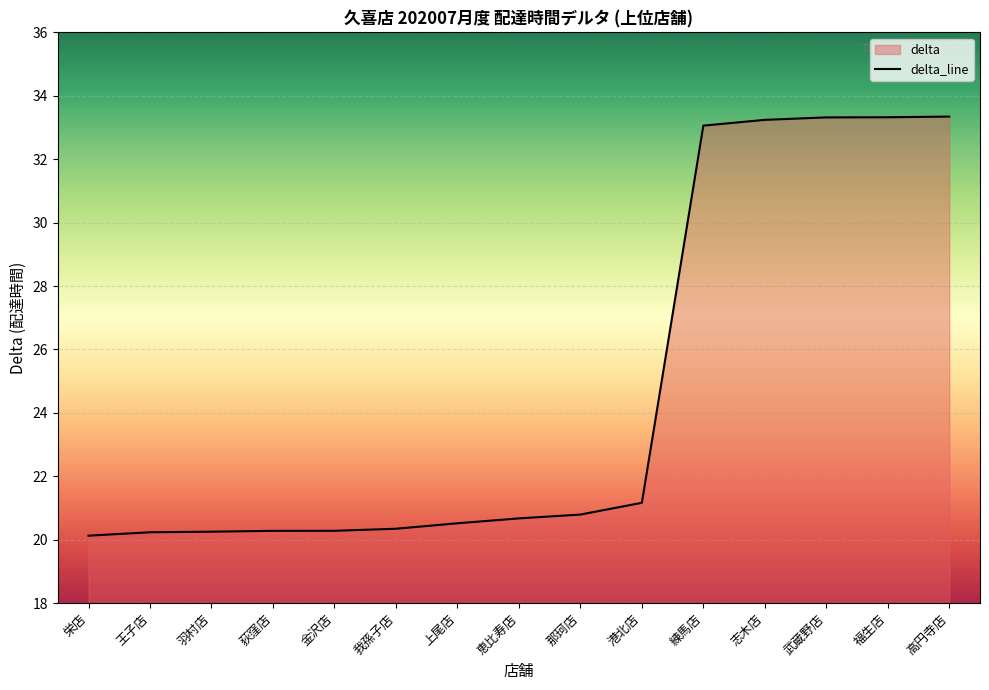

What position from the left is 武蔵野店?

13